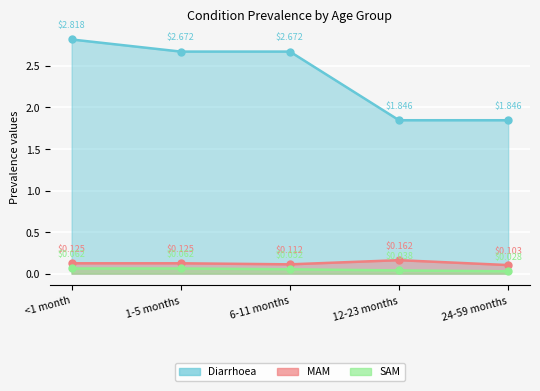

What is the difference between the maximum and minimum values in the MAM series?

0.1